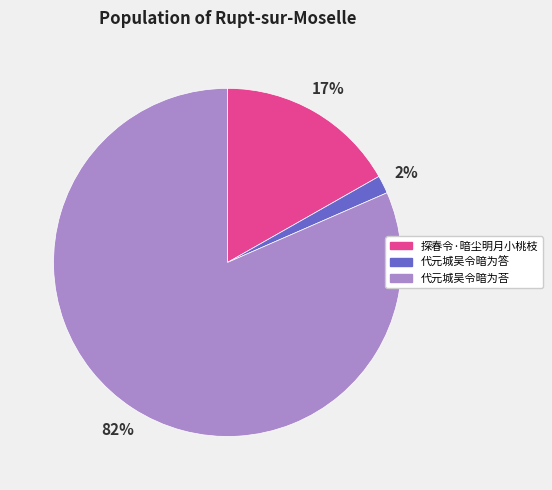

Which category accounts for the majority?

代元城吴令暗为荅